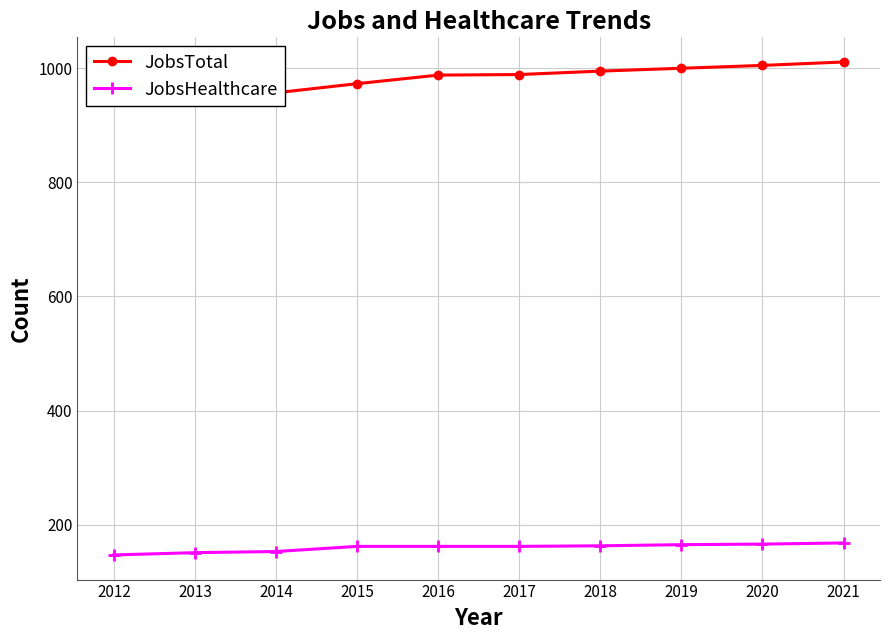

What are all the series names shown in the legend?

JobsTotal, JobsHealthcare